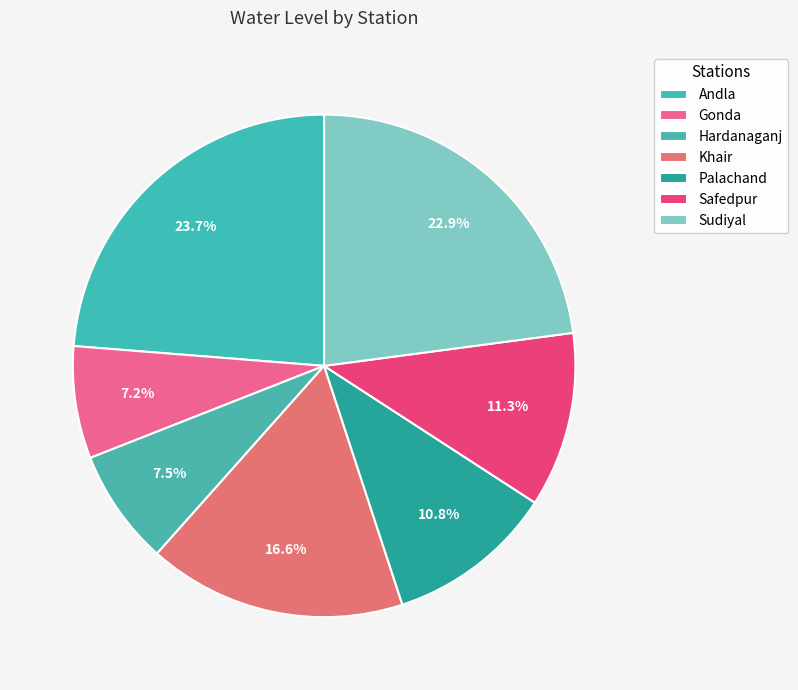

What is the largest slice in the pie chart?

Andla